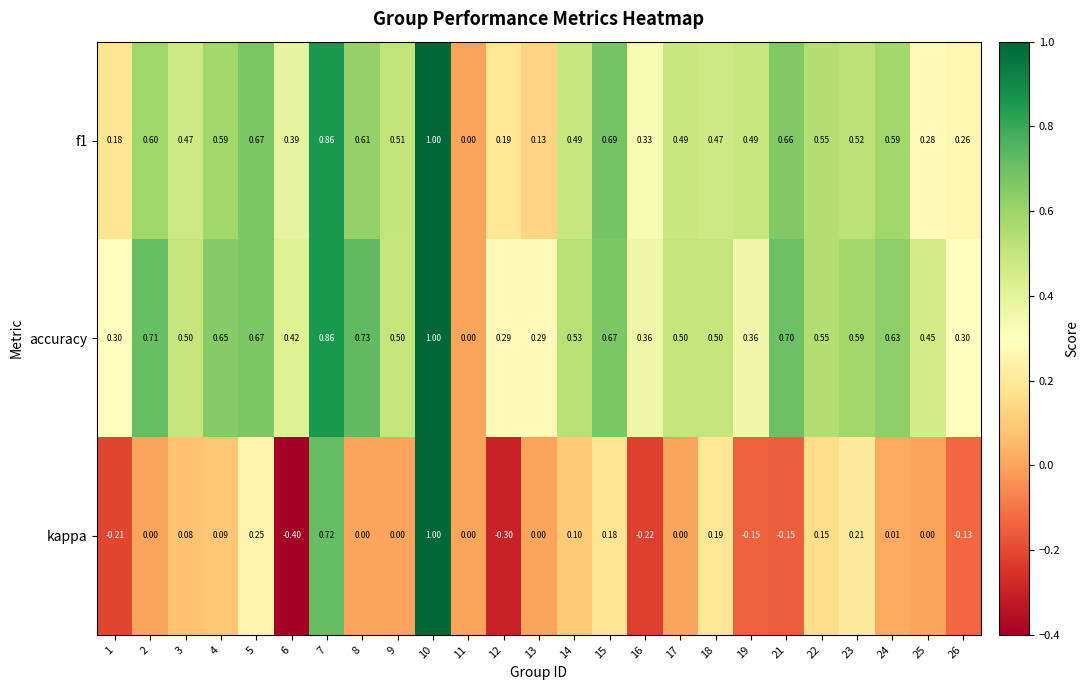

Which series has the largest range (max minus min)?

kappa